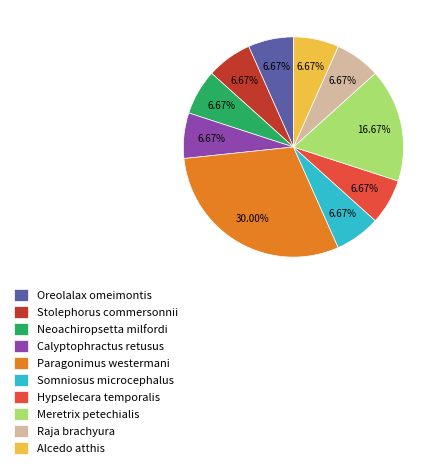

How many slices are in this pie chart?

10